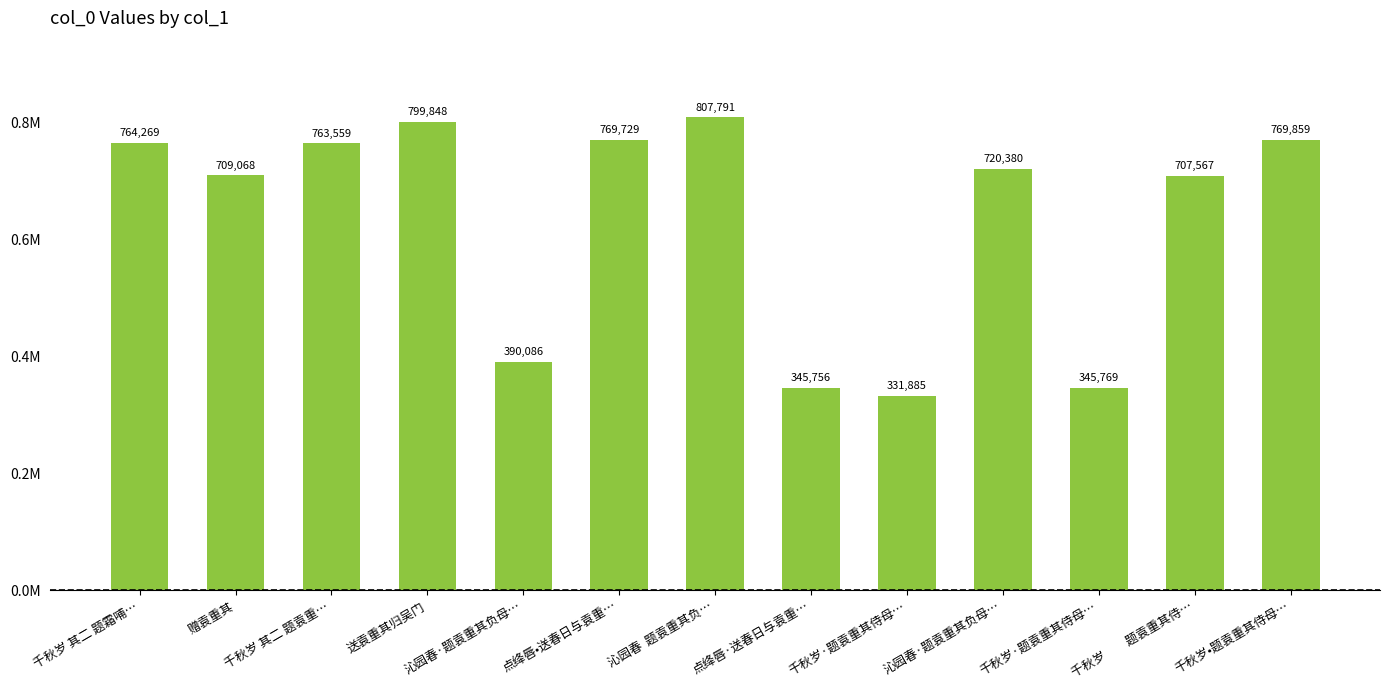

Reading left to right, extract all data points from this chart.

千秋岁 其二 题霜哺…=764269	赠袁重其=709068	千秋岁 其二 题袁重…=763559	送袁重其归吴门=799848	沁园春·题袁重其负母…=390086	点绛唇•送春日与袁重…=769729	沁园春  题袁重其负…=807791	点绛唇·送春日与袁重…=345756	千秋岁·题袁重其侍母…=331885	沁园春·题袁重其负母…=720380	千秋岁·题袁重其侍母…=345769	千秋岁　　题袁重其侍…=707567	千秋岁•题袁重其侍母…=769859